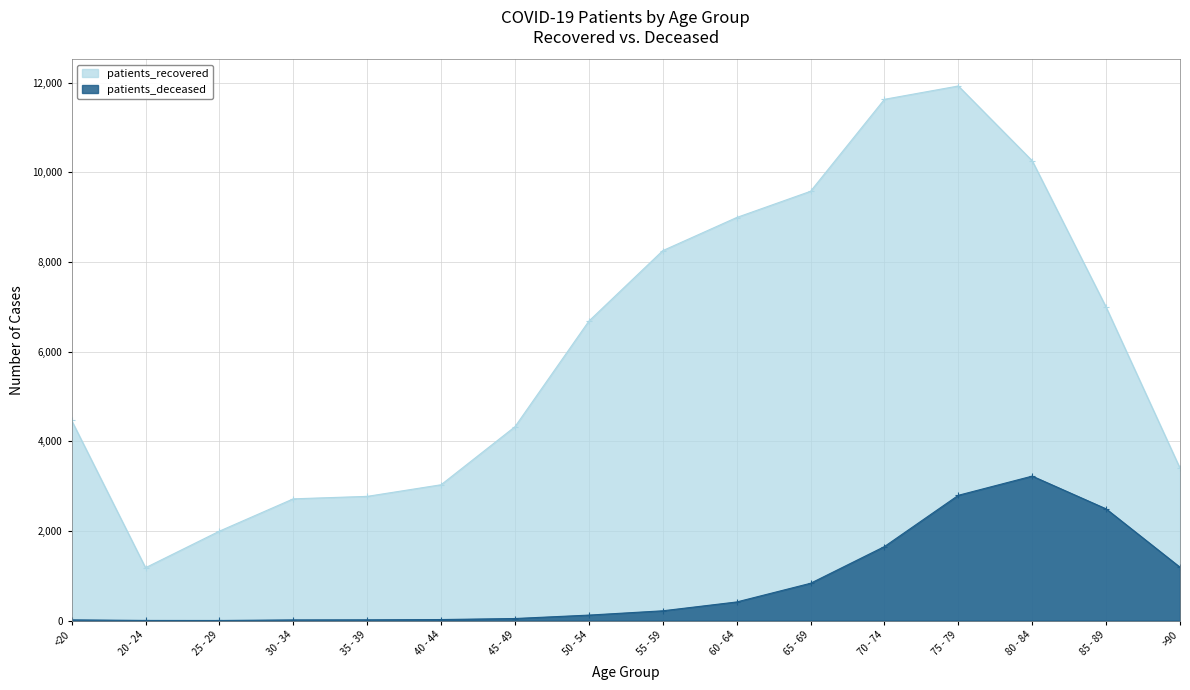

What position from the left is 80 - 84?

14